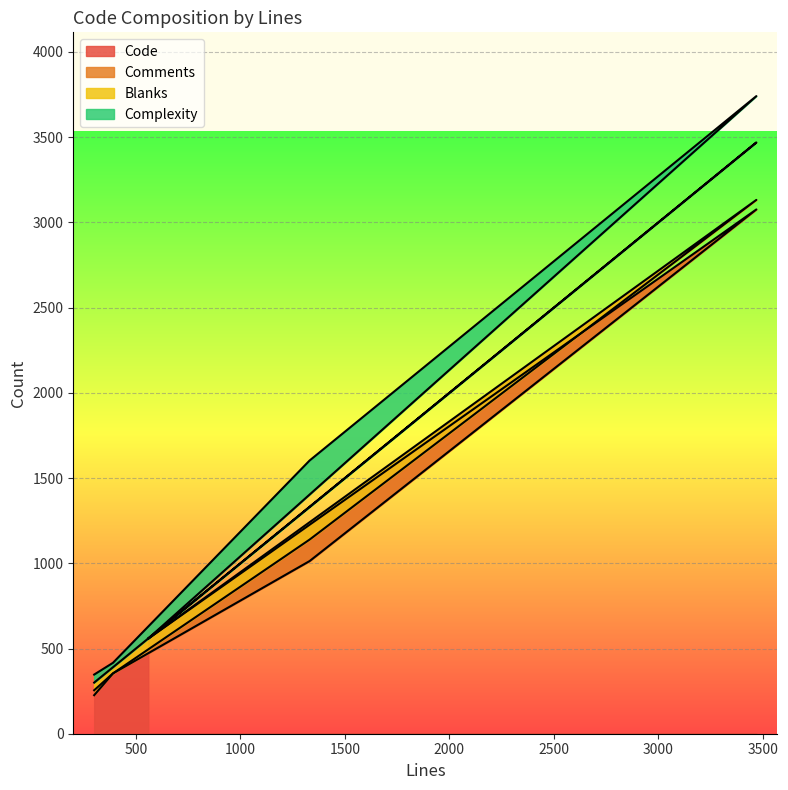

Where is the first local minimum for Complexity?

390